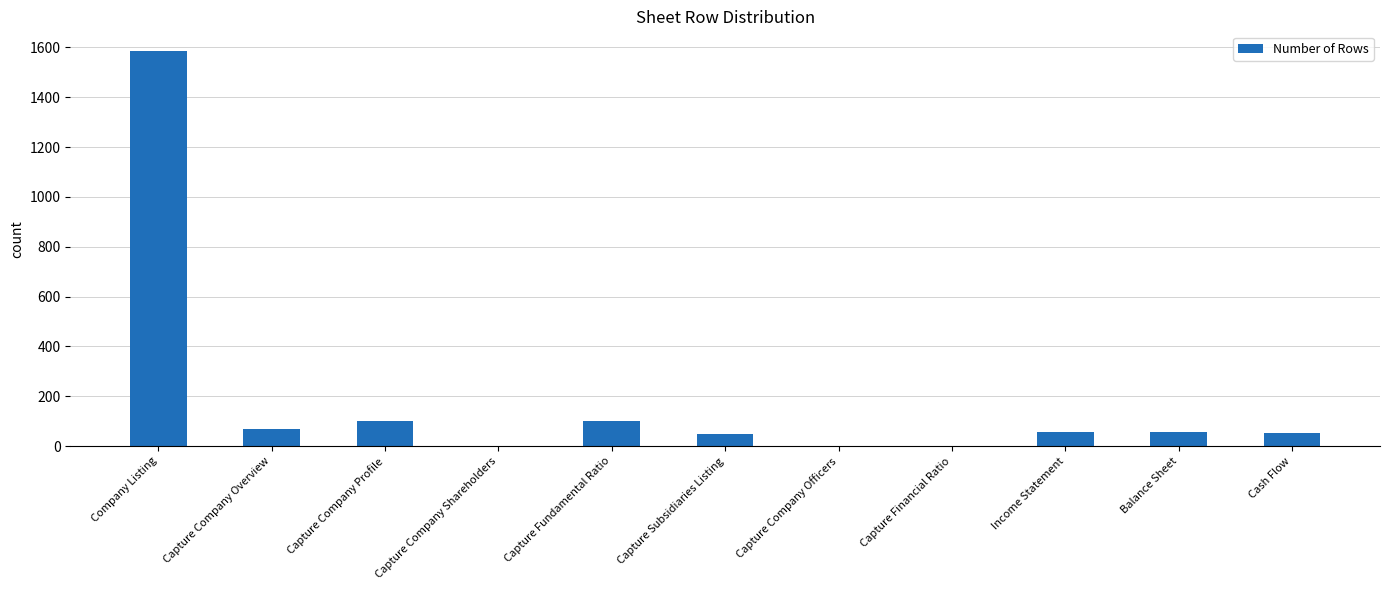

Where does the data first go above 55?

Company Listing